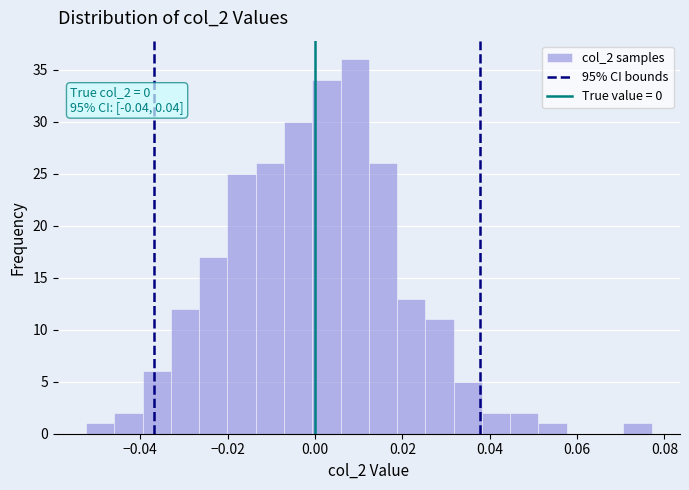

Around what value on the x-axis is the tallest bar? Give the approximate position of its centre, as read against the axis.

0.010